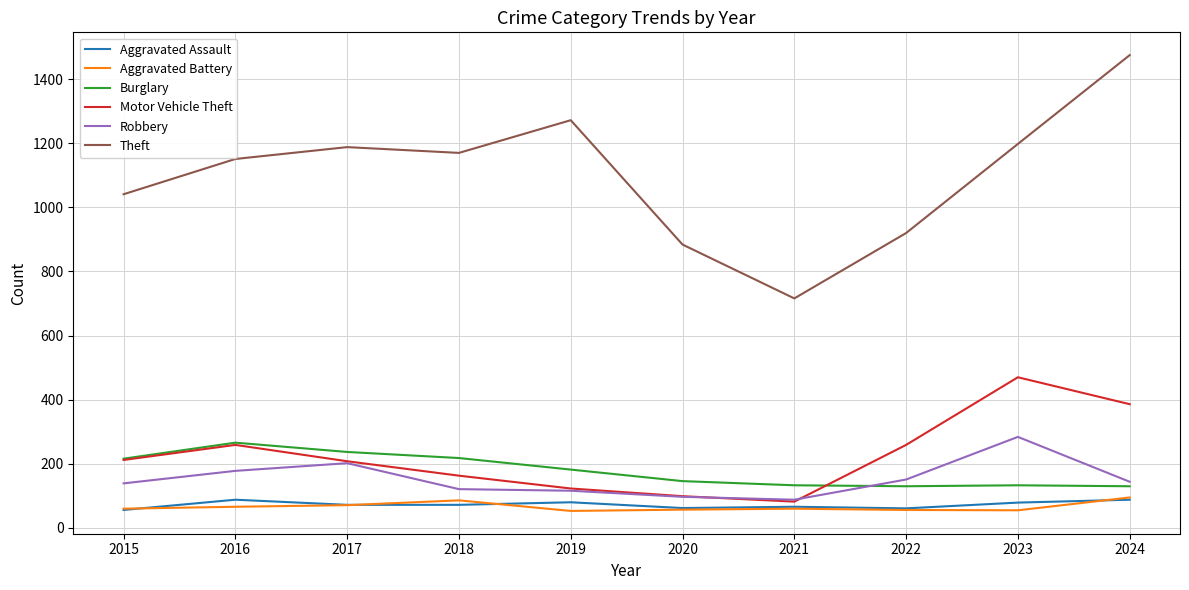

At which category does the chart reach its peak across all series?

2024